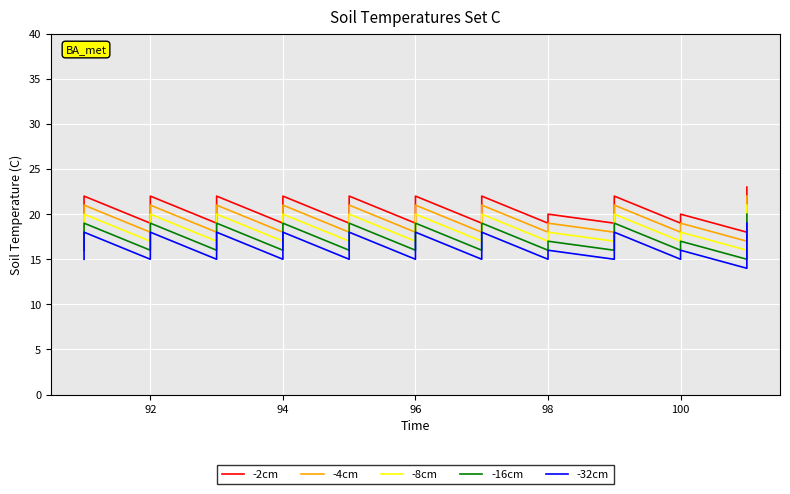

At 96, list the series in order from smallest to largest.

-32cm, -16cm, -8cm, -4cm, -2cm